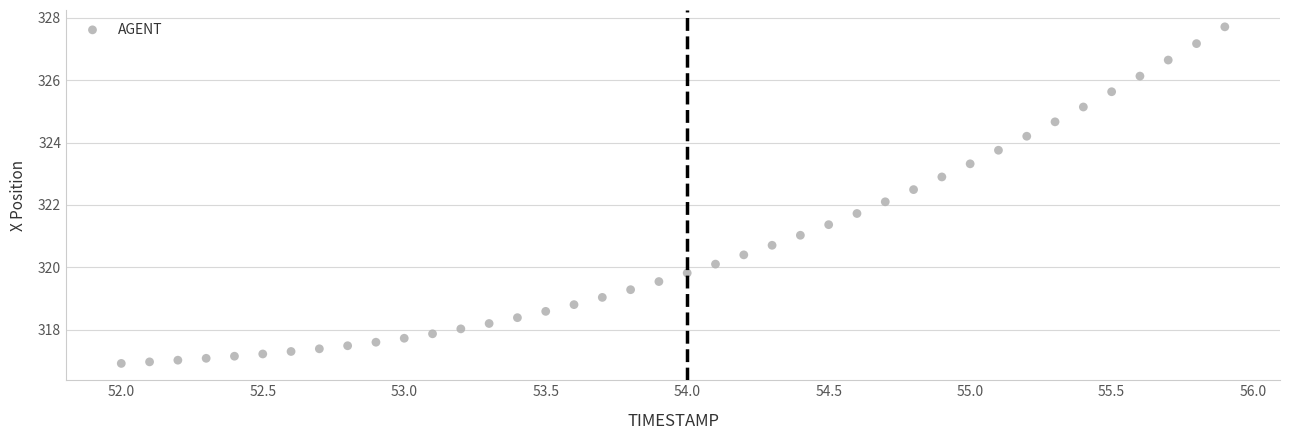

What is the range of X values (max minus min)?

3.9